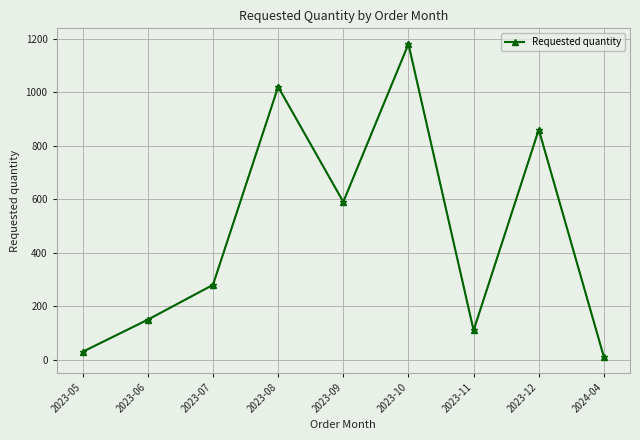

What is the ratio of the value at 2023-10 to the value at 2023-11?

10.7